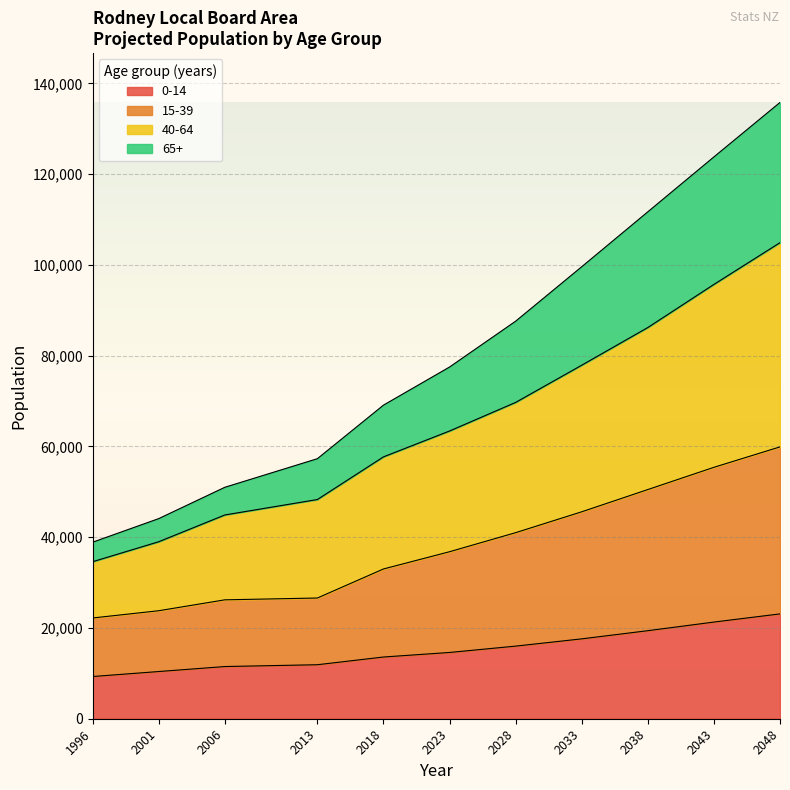

True or false: 15-39 and 40-64 intersect in this chart.

False